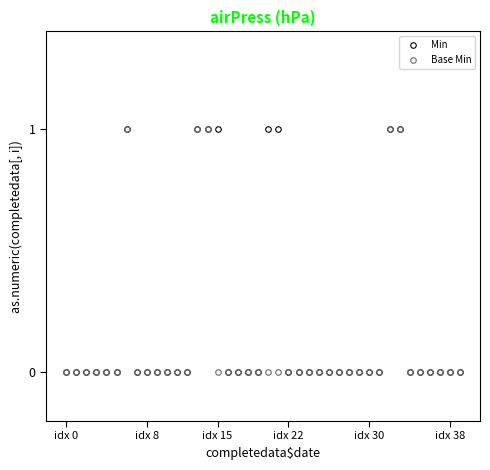

List the series in order of their overall mean, highest first.

Min, Base Min